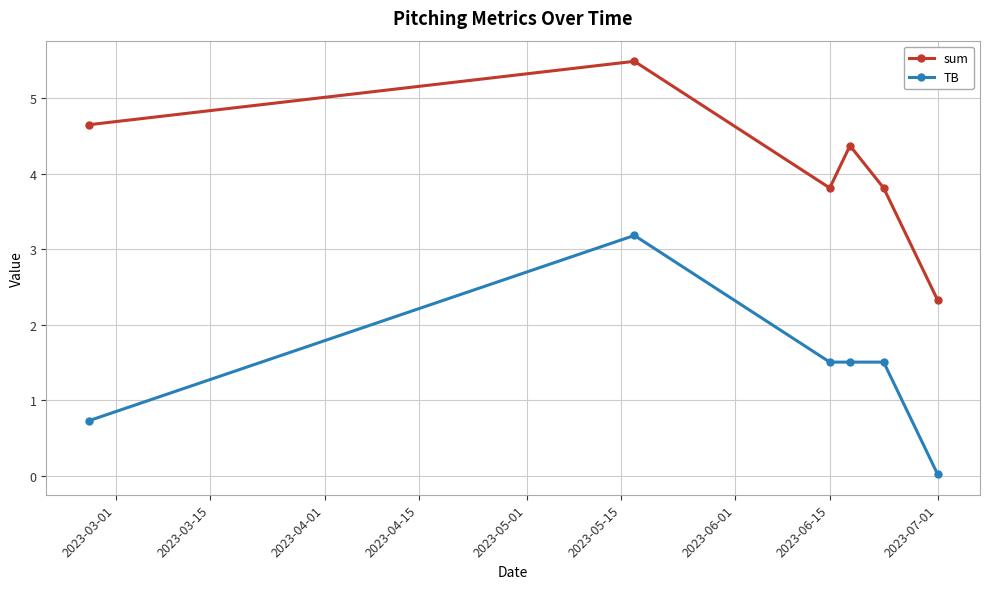

List the series in order of their peak value, highest first.

sum, TB